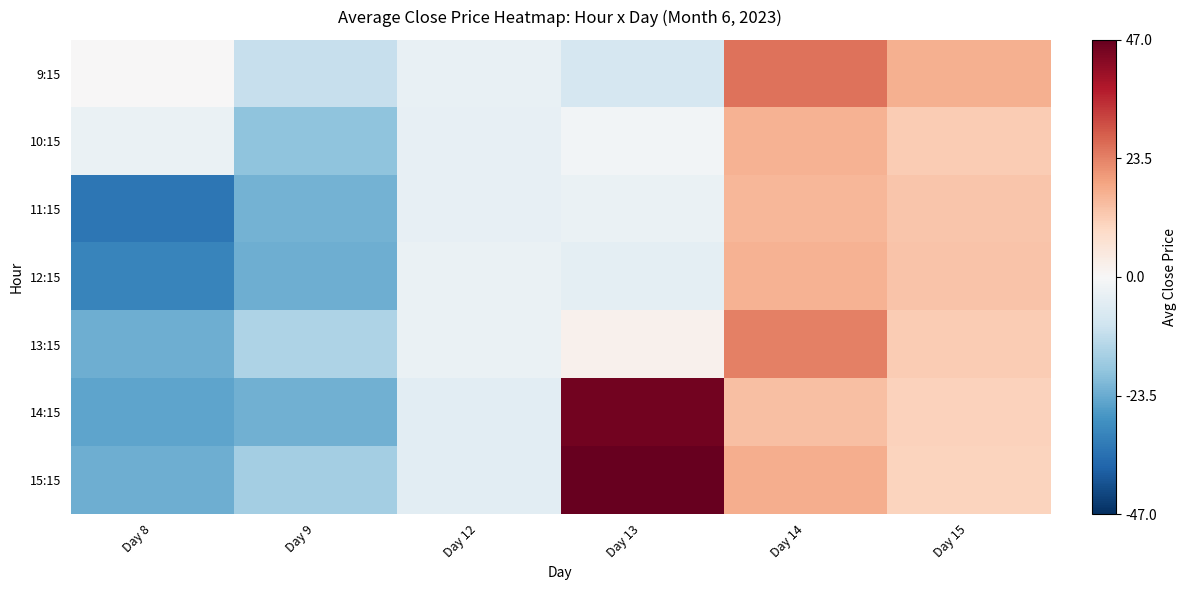

Rank the series by their maximum value, from highest to lowest.

15:15, 14:15, 9:15, 13:15, 10:15, 12:15, 11:15